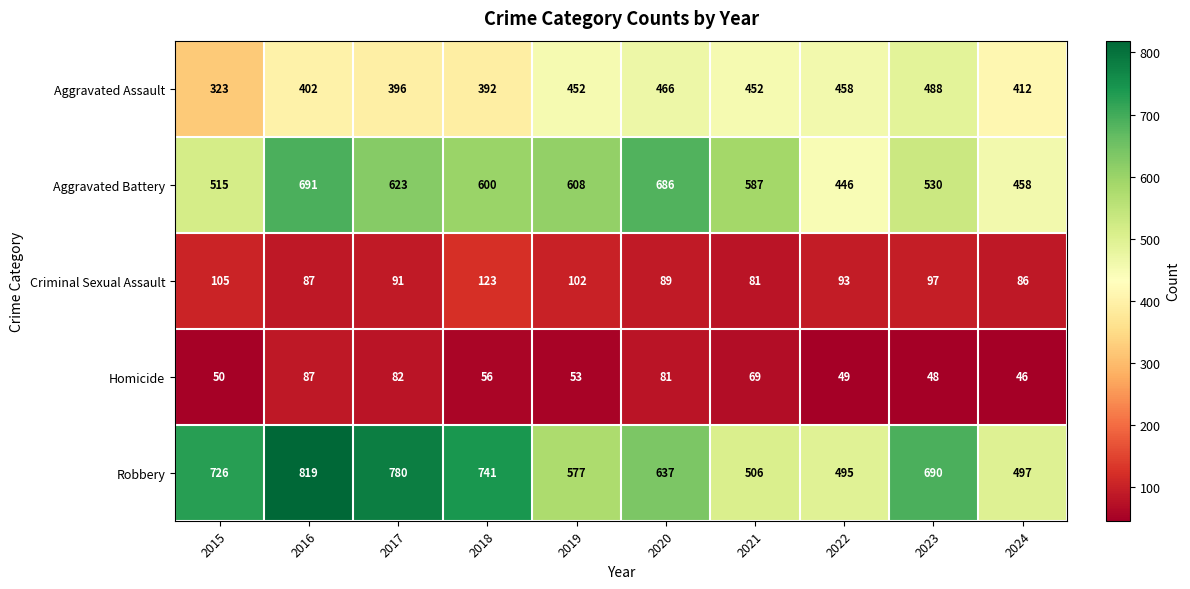

Which series has the largest total across all categories?

Robbery